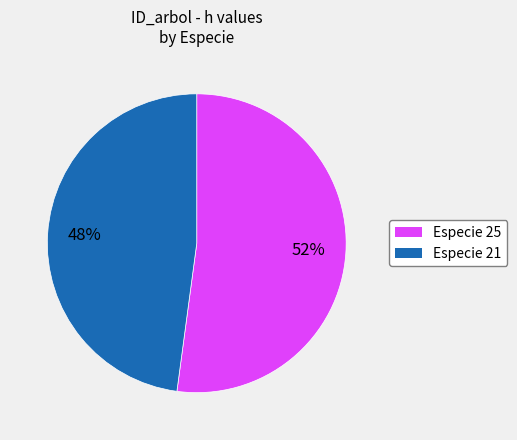

Does any single category account for the majority?

Yes